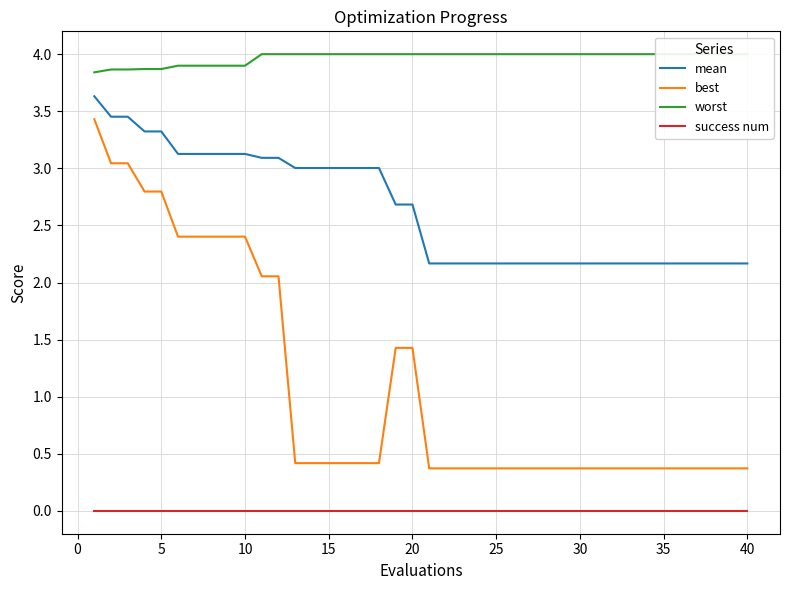

True or false: best and mean cross at least once.

False